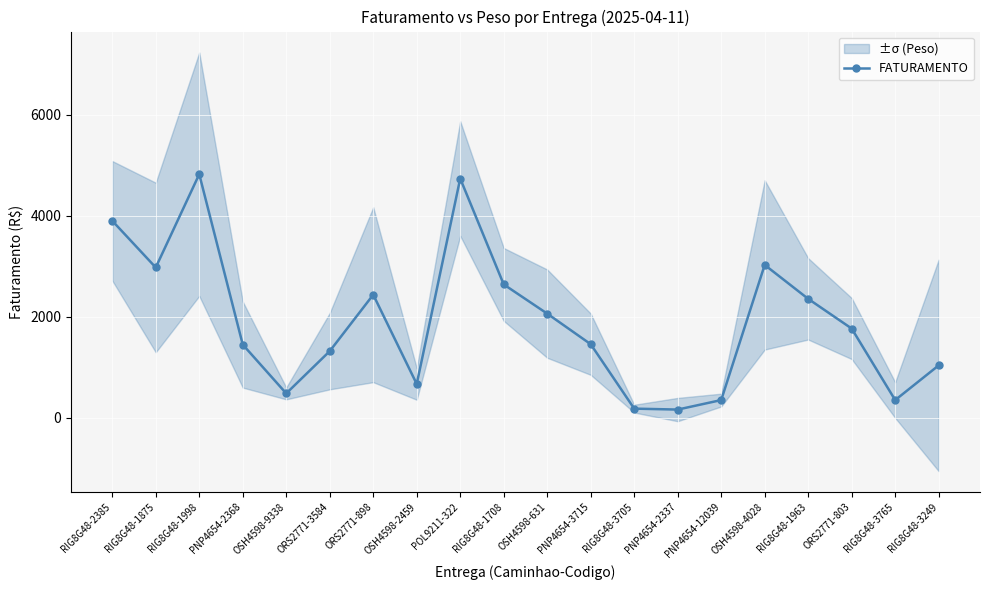

The value at RIG8G48-2385 is 3897.0. True or false?

True